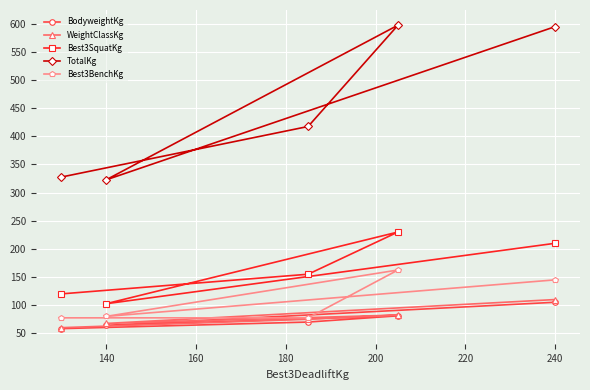

Which series has the widest spread of values?

TotalKg